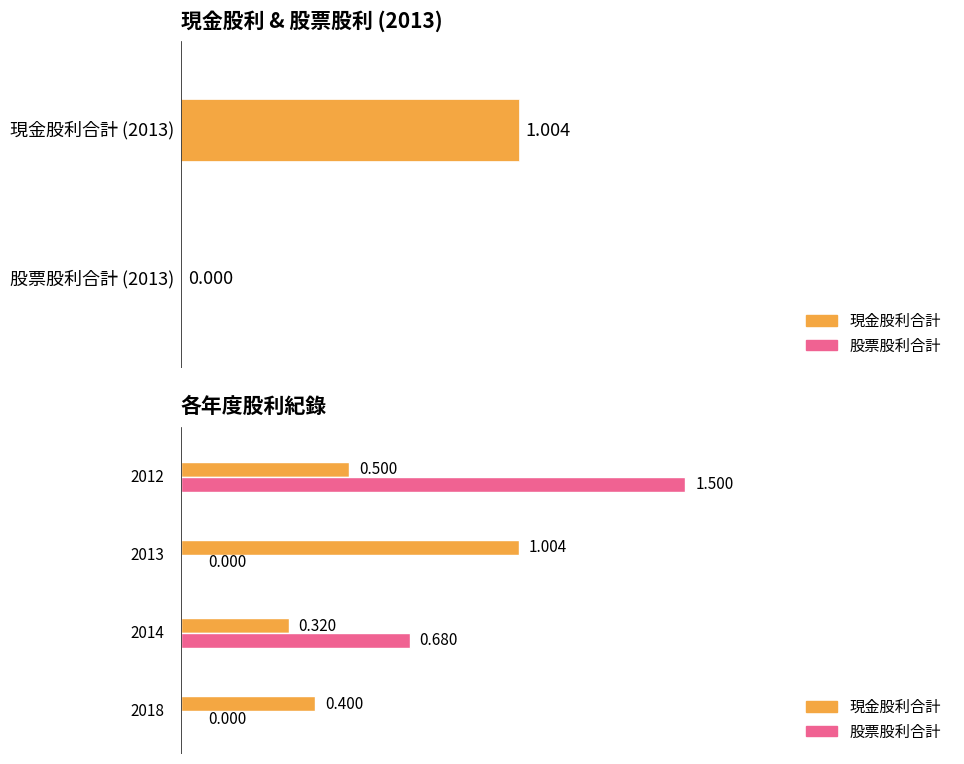

What is the sum of all 股票股利合計 values?

2.2